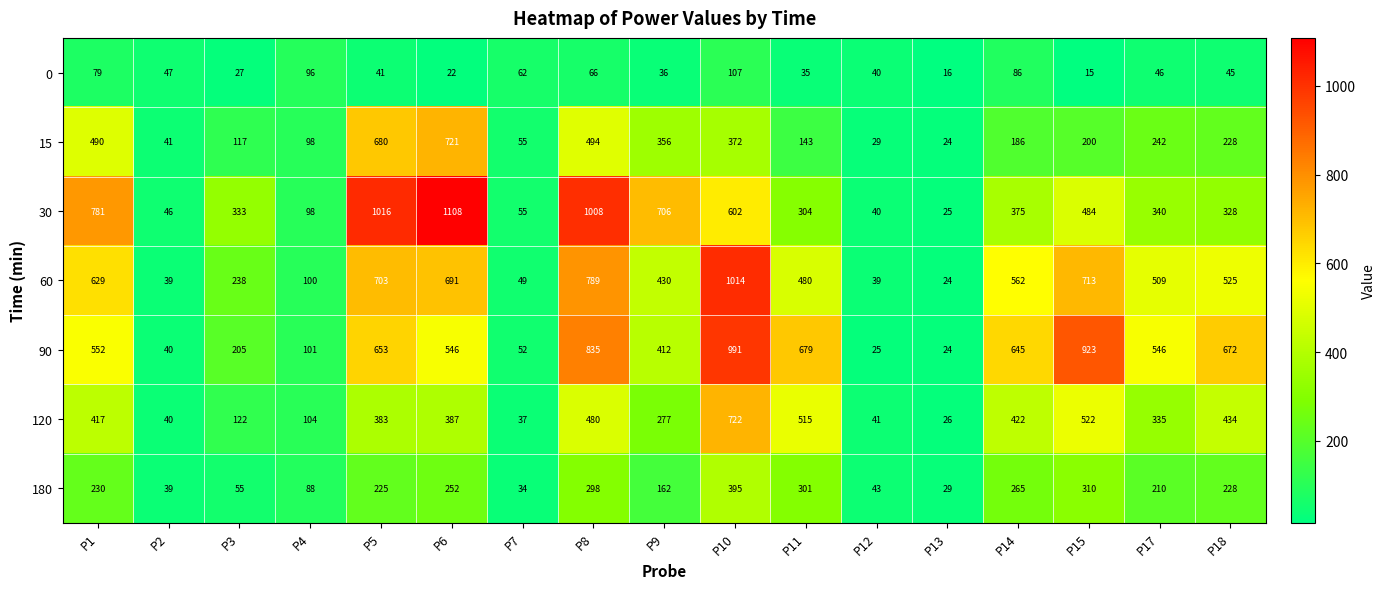

The 30 series shows 82 at P2. True or false?

False